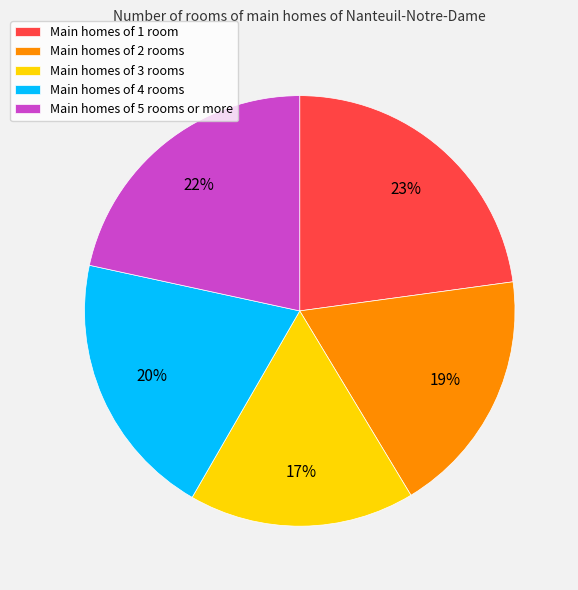

Does any single category account for the majority?

No